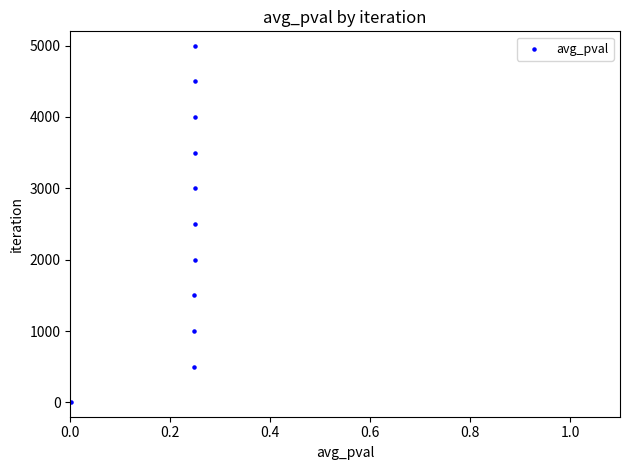

What is the range of Y values (max minus min)?

4999